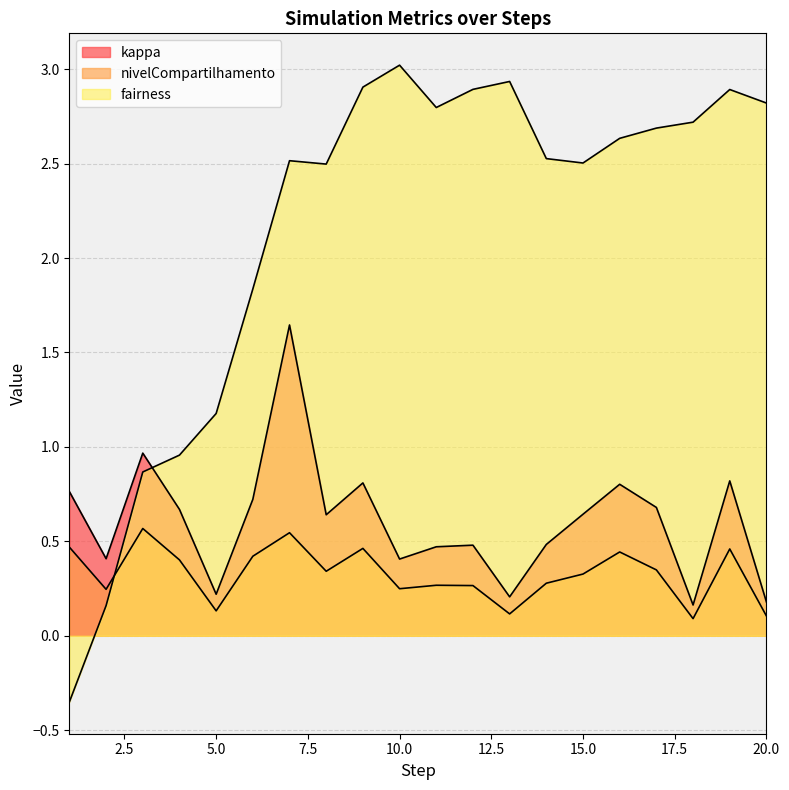

Reading left to right, what are all the values shown in this chart?

kappa: 1=0.8	2=0.4	3=1.0	4=0.7	5=0.2	6=0.7	7=1.6	8=0.6	9=0.8	10=0.4	11=0.5	12=0.5	13=0.2	14=0.5	15=0.6	16=0.8	17=0.7	18=0.2	19=0.8	20=0.2
nivelCompartilhamento: 1=0.5	2=0.2	3=0.6	4=0.4	5=0.1	6=0.4	7=0.5	8=0.3	9=0.5	10=0.2	11=0.3	12=0.3	13=0.1	14=0.3	15=0.3	16=0.4	17=0.3	18=0.1	19=0.5	20=0.1
fairness: 1=-0.3	2=0.2	3=0.9	4=1.0	5=1.2	6=1.8	7=2.5	8=2.5	9=2.9	10=3.0	11=2.8	12=2.9	13=2.9	14=2.5	15=2.5	16=2.6	17=2.7	18=2.7	19=2.9	20=2.8